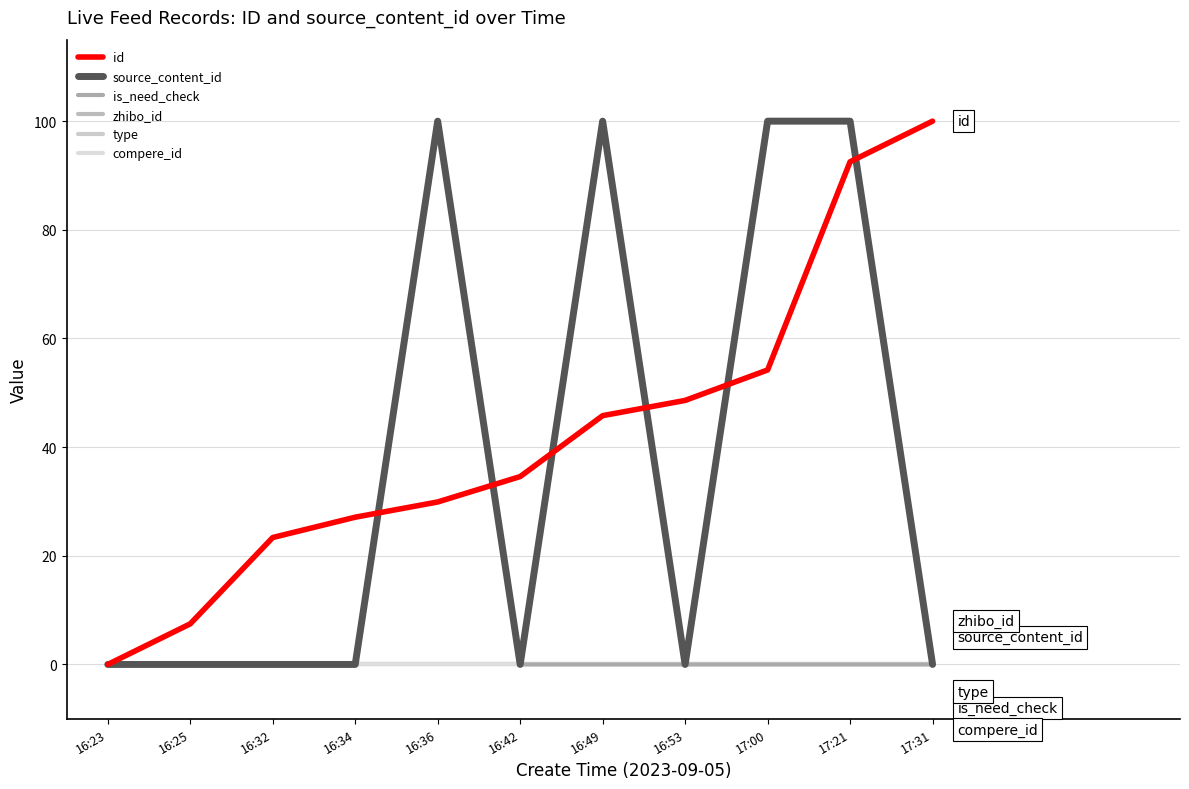

The compere_id series shows 0.0 at 17:00. True or false?

True